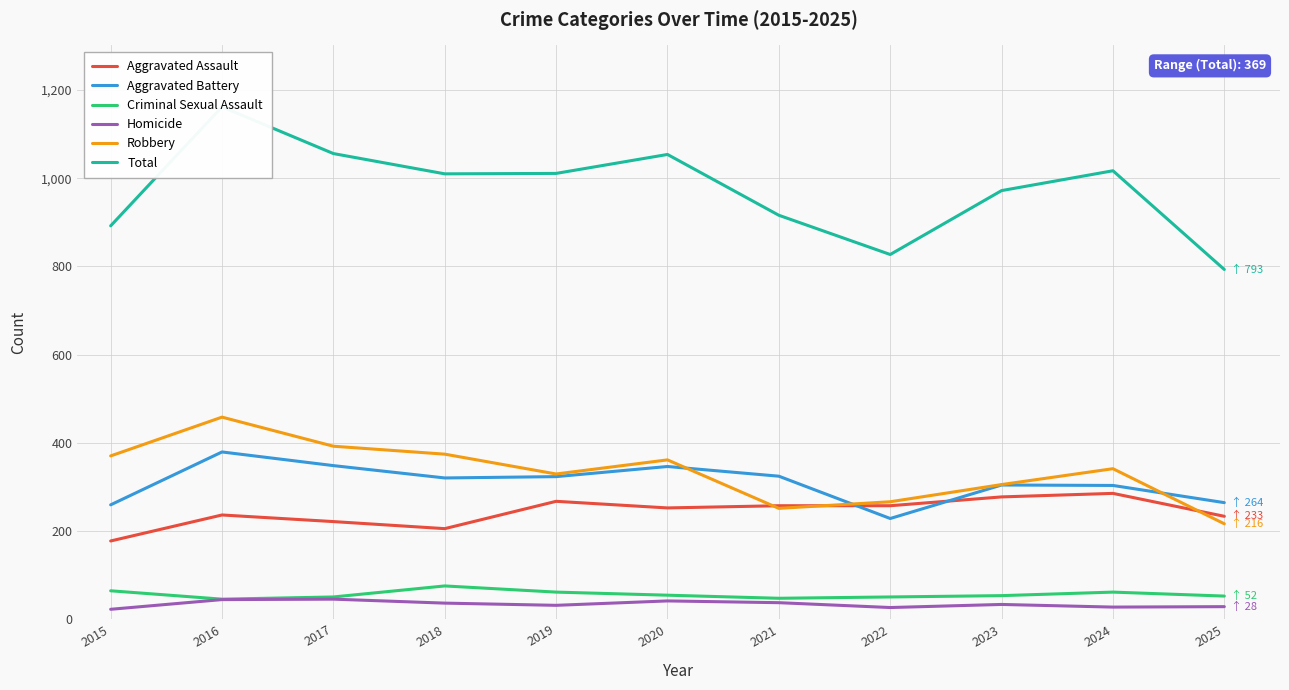

Reading left to right, list all the values displayed in this chart.

Aggravated Assault: 177	236	221	205	267	252	257	257	277	285	233
Aggravated Battery: 259	379	348	320	323	346	324	228	304	303	264
Criminal Sexual Assault: 64	45	50	75	61	54	47	50	53	61	52
Homicide: 22	44	45	36	31	41	37	26	33	27	28
Robbery: 370	458	392	374	329	361	251	266	305	341	216
Total: 892	1162	1056	1010	1011	1054	916	827	972	1017	793